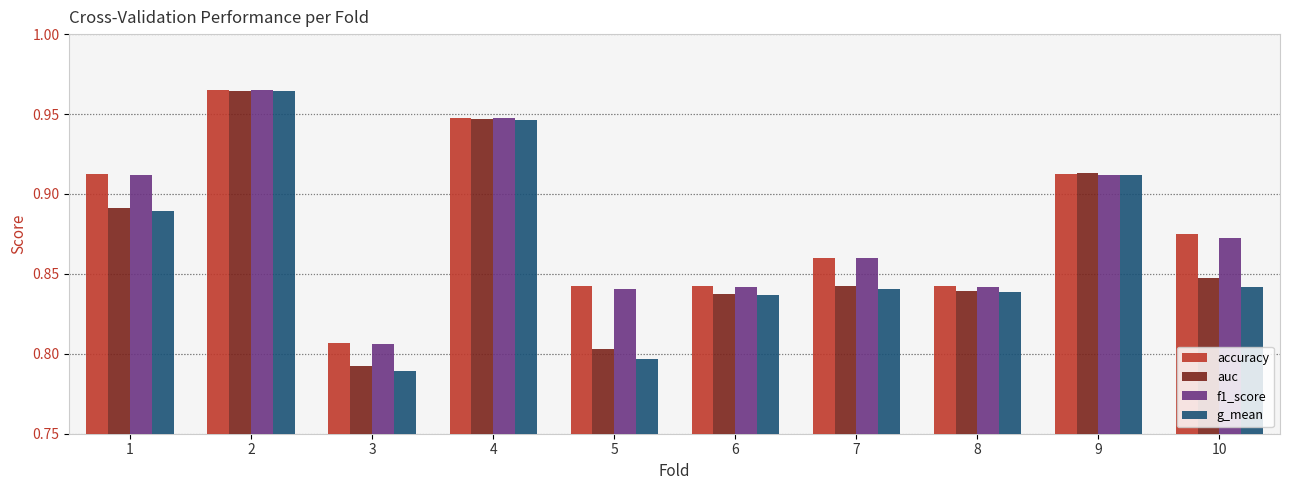

How many g_mean values are between 0 and 1?

10